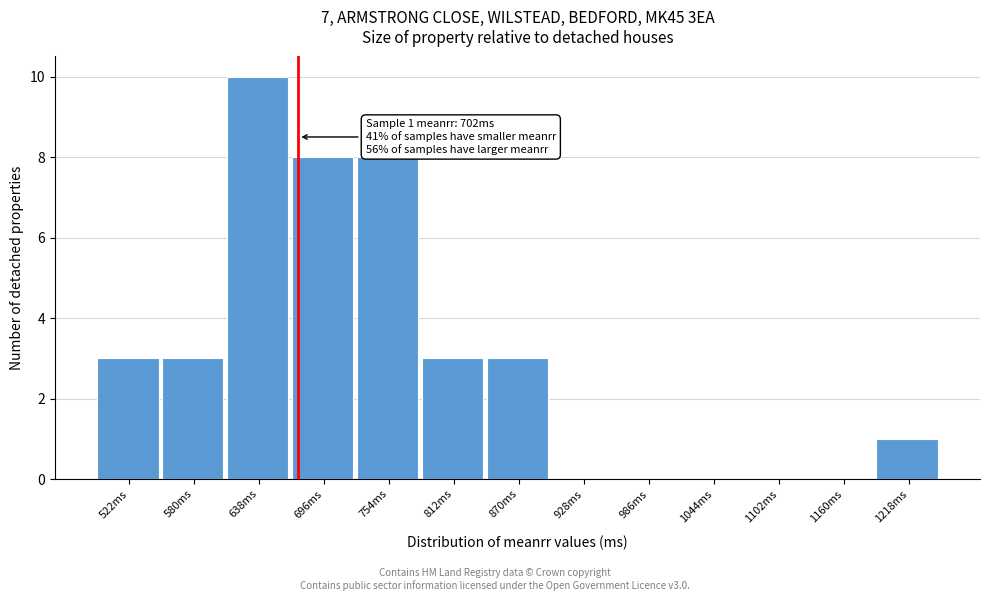

Reading left to right, extract all data points from this chart.

522ms=3	580ms=3	638ms=10	696ms=8	754ms=8	812ms=3	870ms=3	928ms=0	986ms=0	1044ms=0	1102ms=0	1160ms=0	1218ms=1